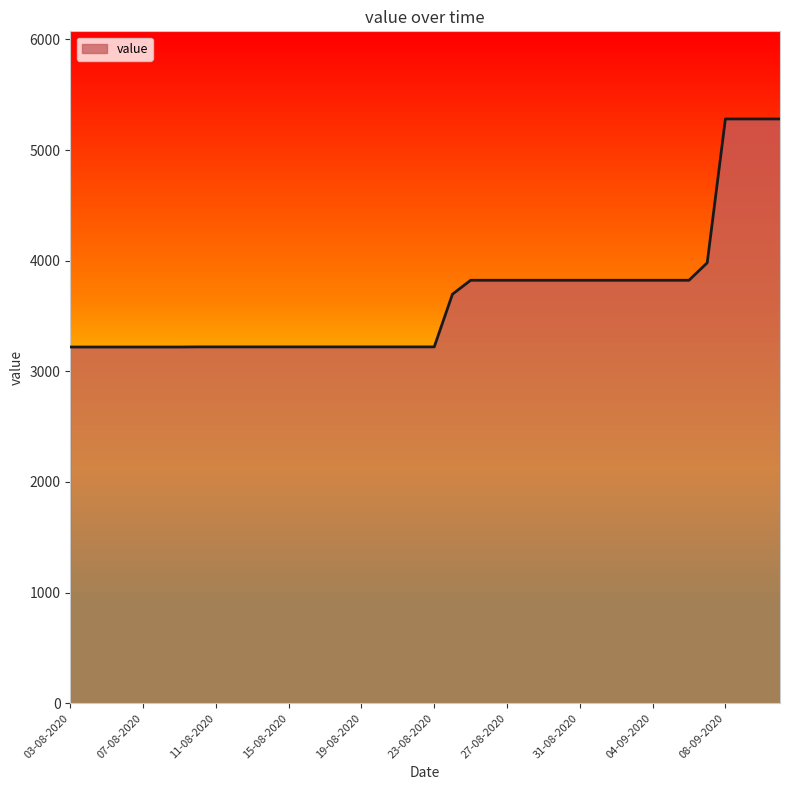

What is the greatest value displayed?

5281.3